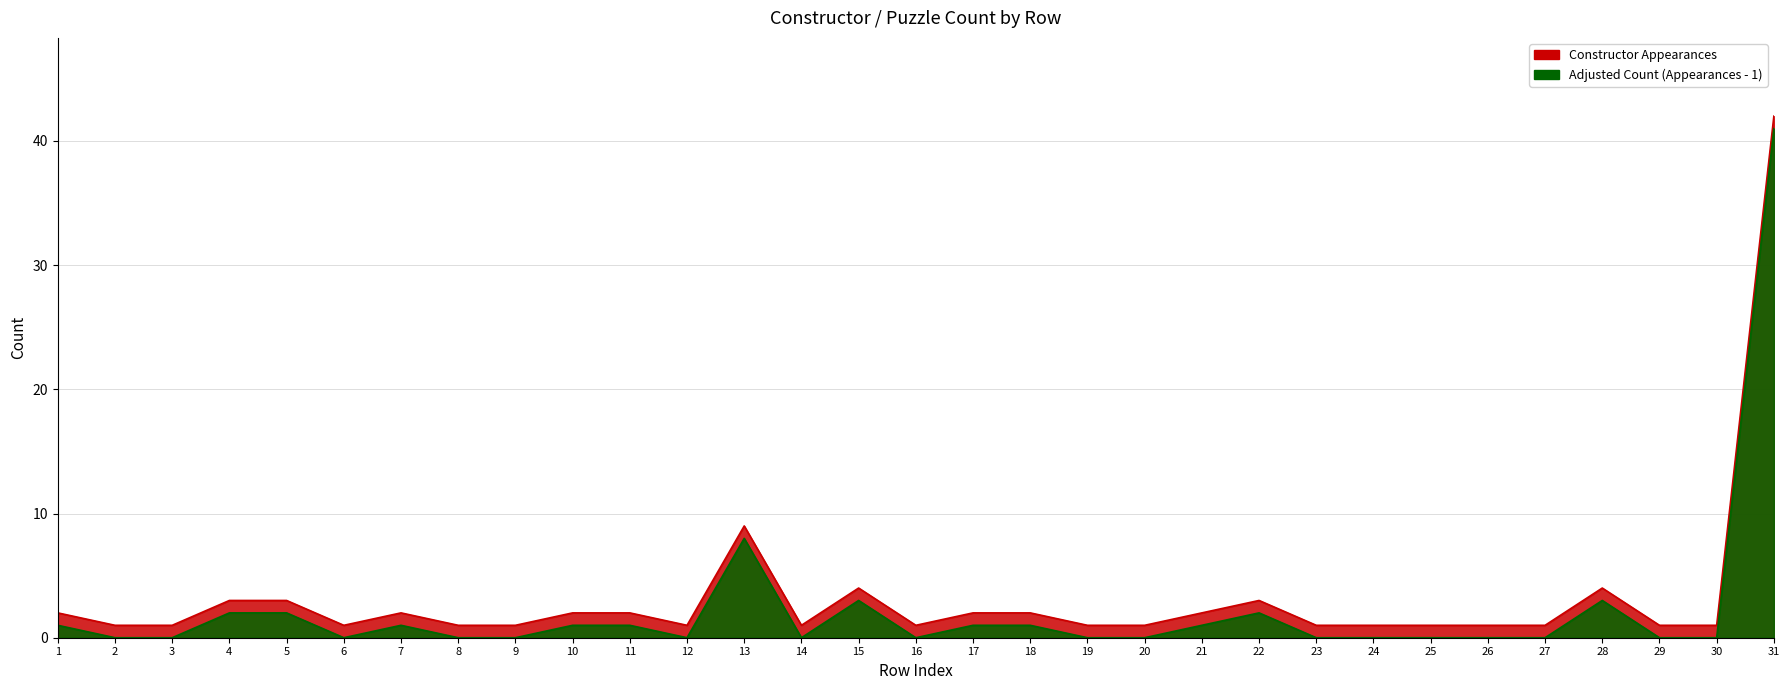

Rank the categories by value from lowest to highest.

2, 3, 6, 8, 9, 12, 14, 16, 19, 20, 23, 24, 25, 26, 27, 29, 30, 1, 7, 10, 11, 17, 18, 21, 4, 5, 22, 15, 28, 13, 31